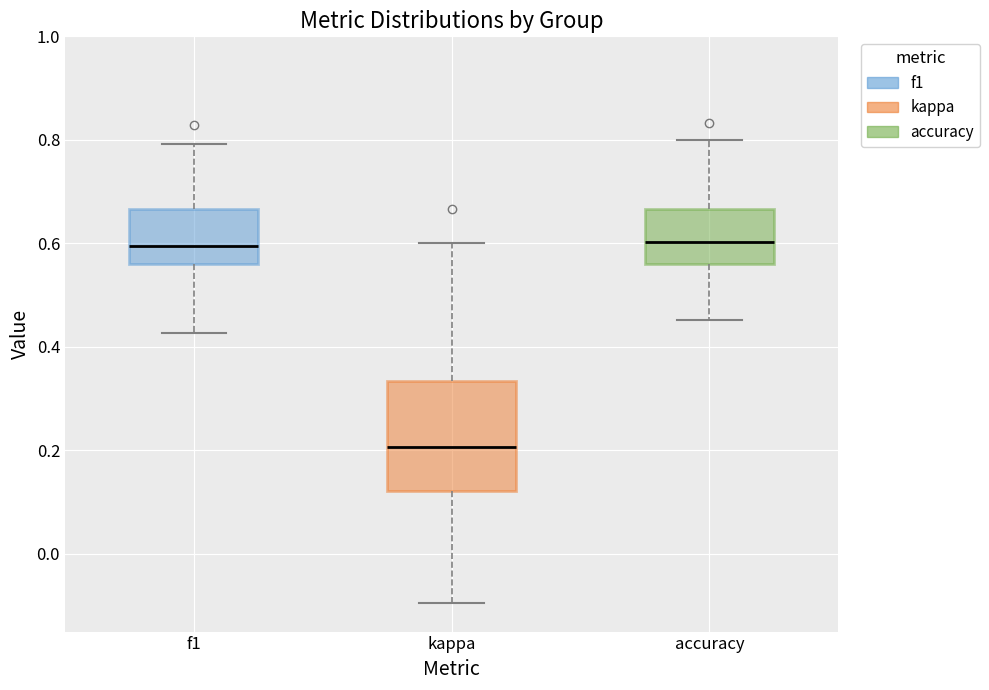

Reading left to right, transcribe this box plot: for each box, give where its median line is, the range the box spans, and where its two whiskers end, as read against the y-axis. The values are not printed on the chart, so give them approximately, as read against the axis.

f1: median 0.60, box 0.56 to 0.66, whiskers 0.42 to 0.80
kappa: median 0.20, box 0.12 to 0.34, whiskers -0.10 to 0.60
accuracy: median 0.60, box 0.56 to 0.66, whiskers 0.46 to 0.80